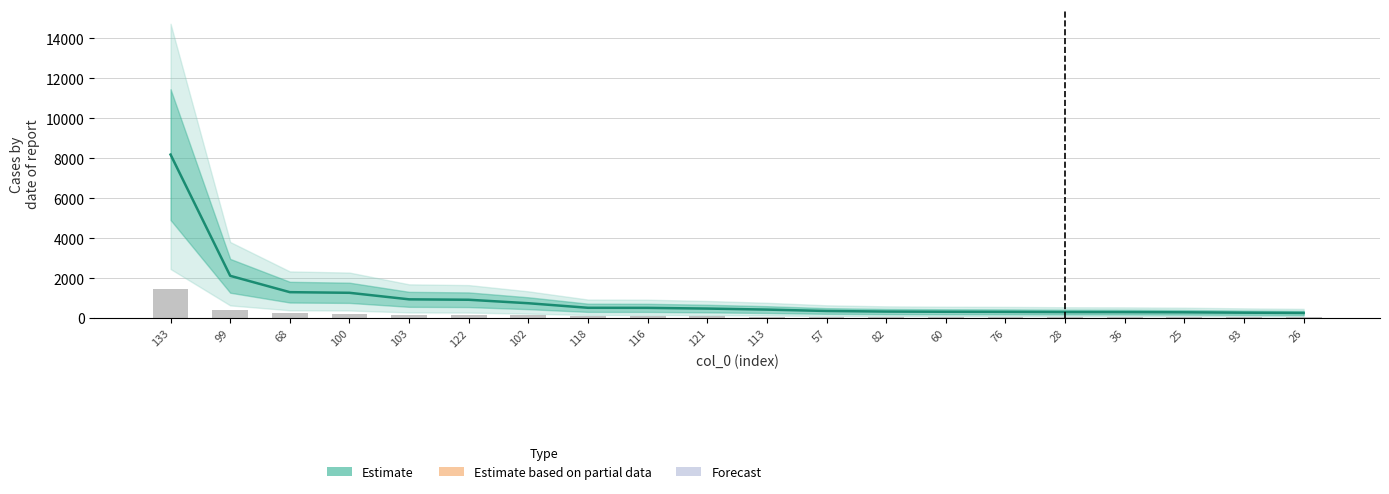

The value of Estimate at 25 is 494.3. True or false?

False